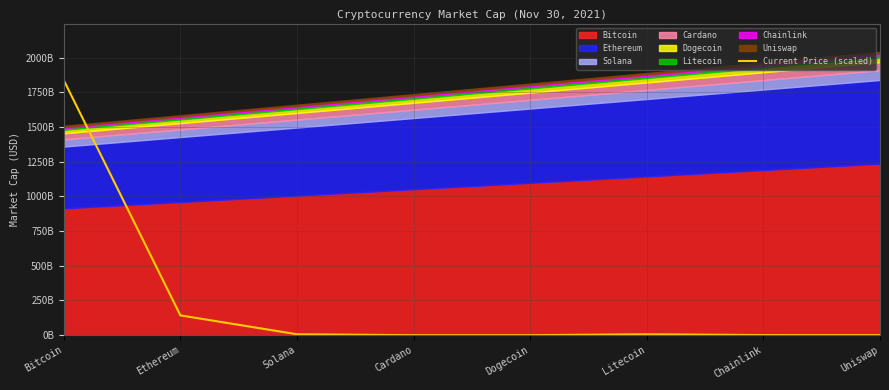

Rank the categories by value from lowest to highest.

Dogecoin, Cardano, Uniswap, Chainlink, Litecoin, Solana, Ethereum, Bitcoin